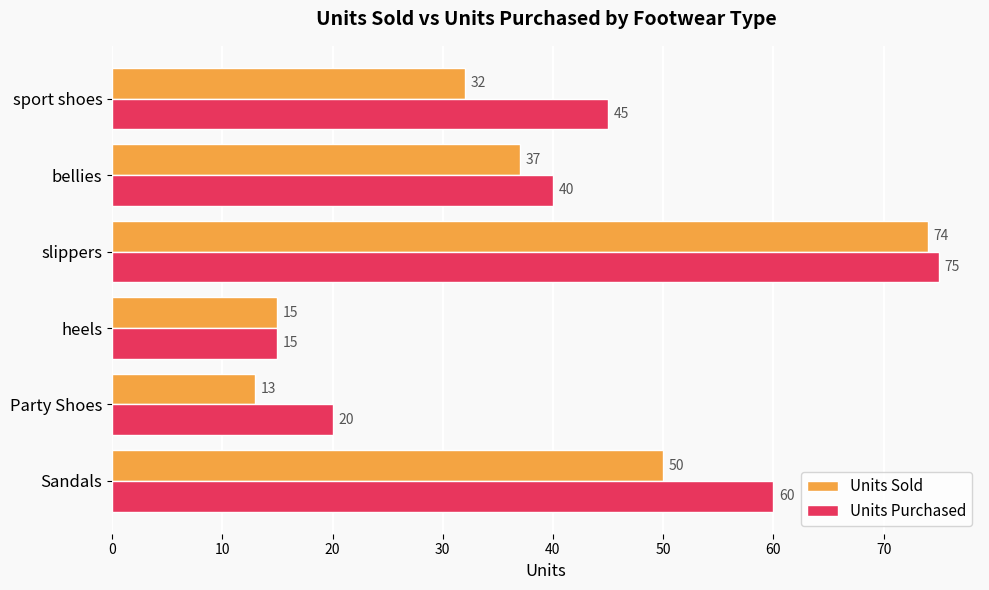

At how many categories does at least one series exceed 48?

2